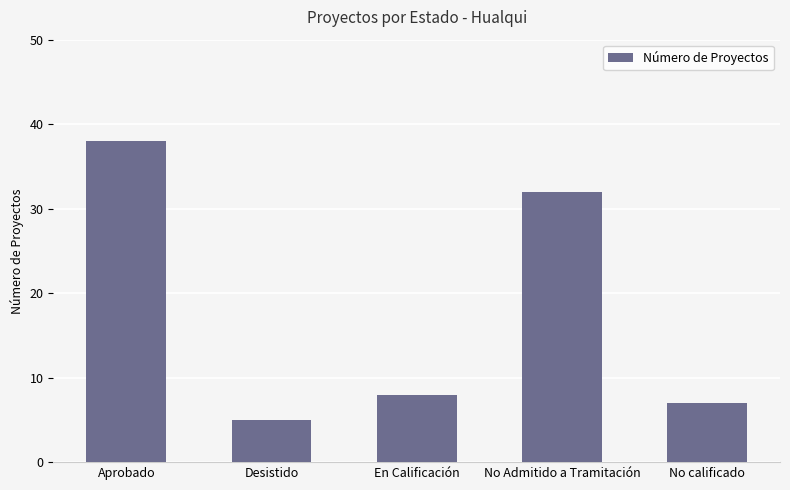

What is the approximate value at Desistido?

5